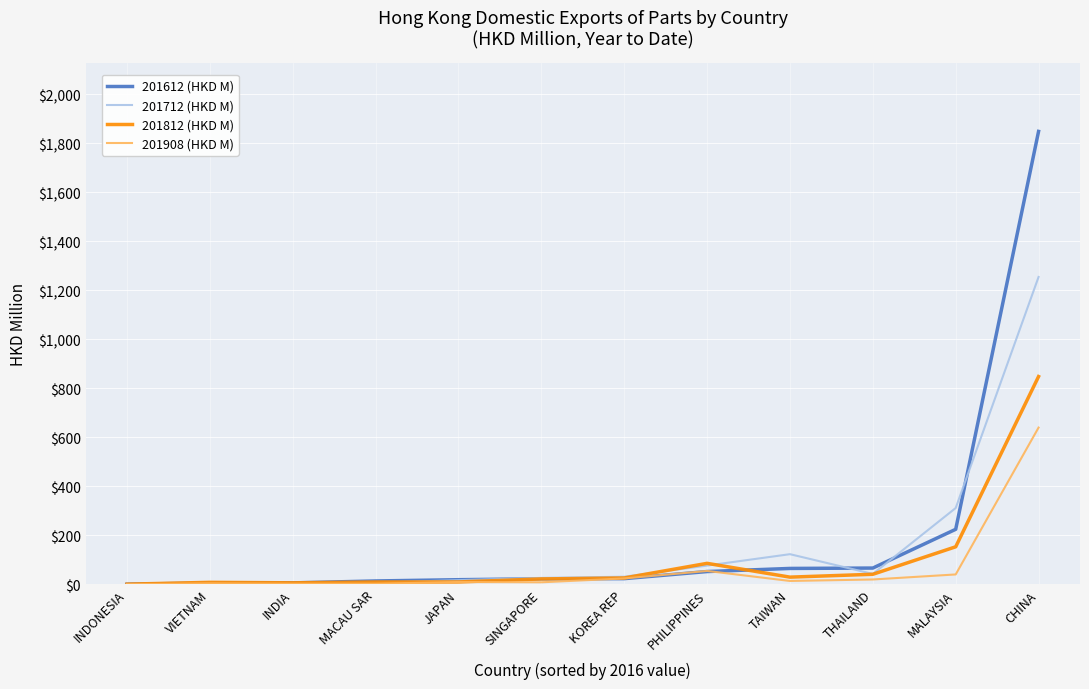

Which series ends up on top after the final intersection of 201812 (HKD M) and 201612 (HKD M)?

201612 (HKD M)